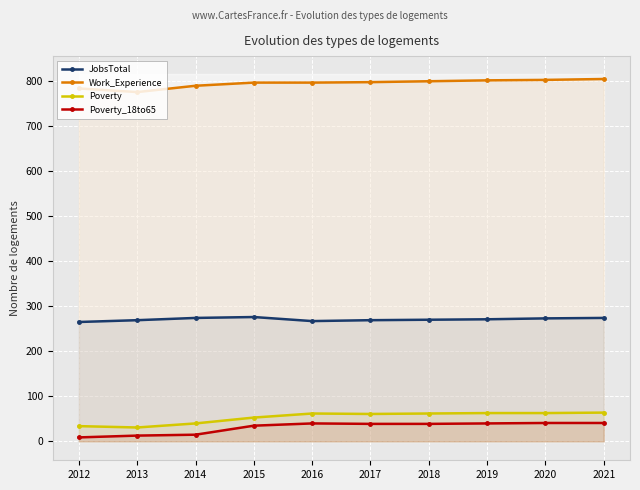

What is the value of the Work_Experience point at the 9th from the left?

802